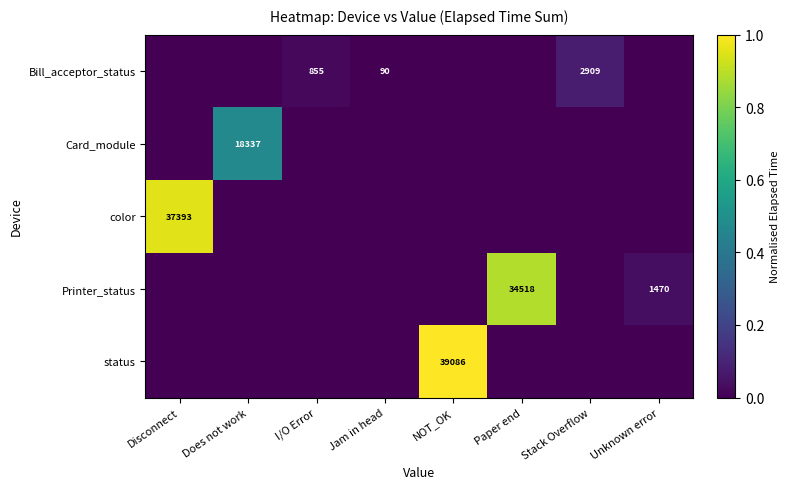

The status series shows 39086 at NOT_OK. True or false?

True